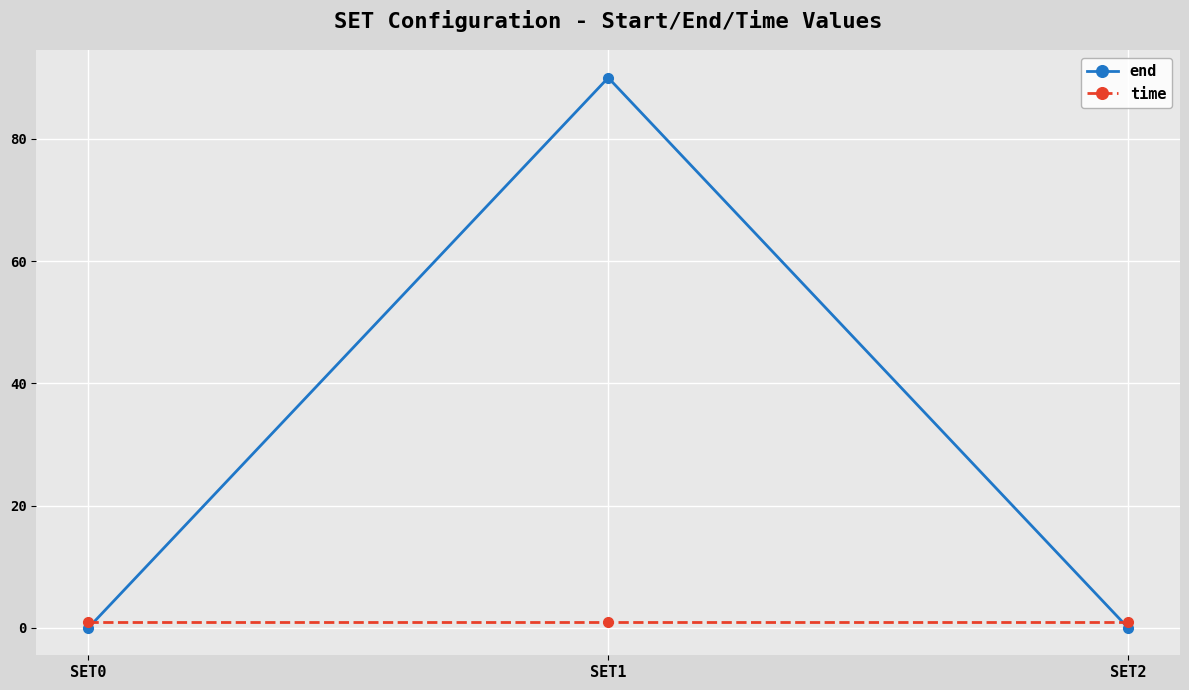

List the series in order of their overall mean, highest first.

end, time